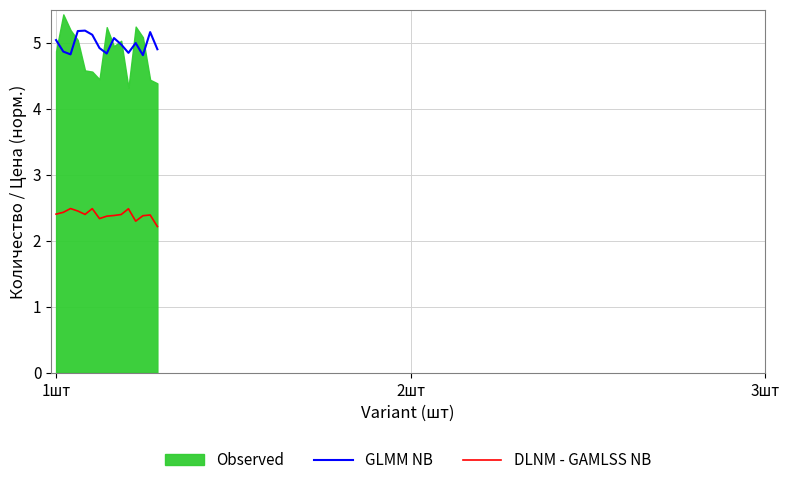

True or false: DLNM - GAMLSS NB has more than 1 points higher than both neighbors.

True